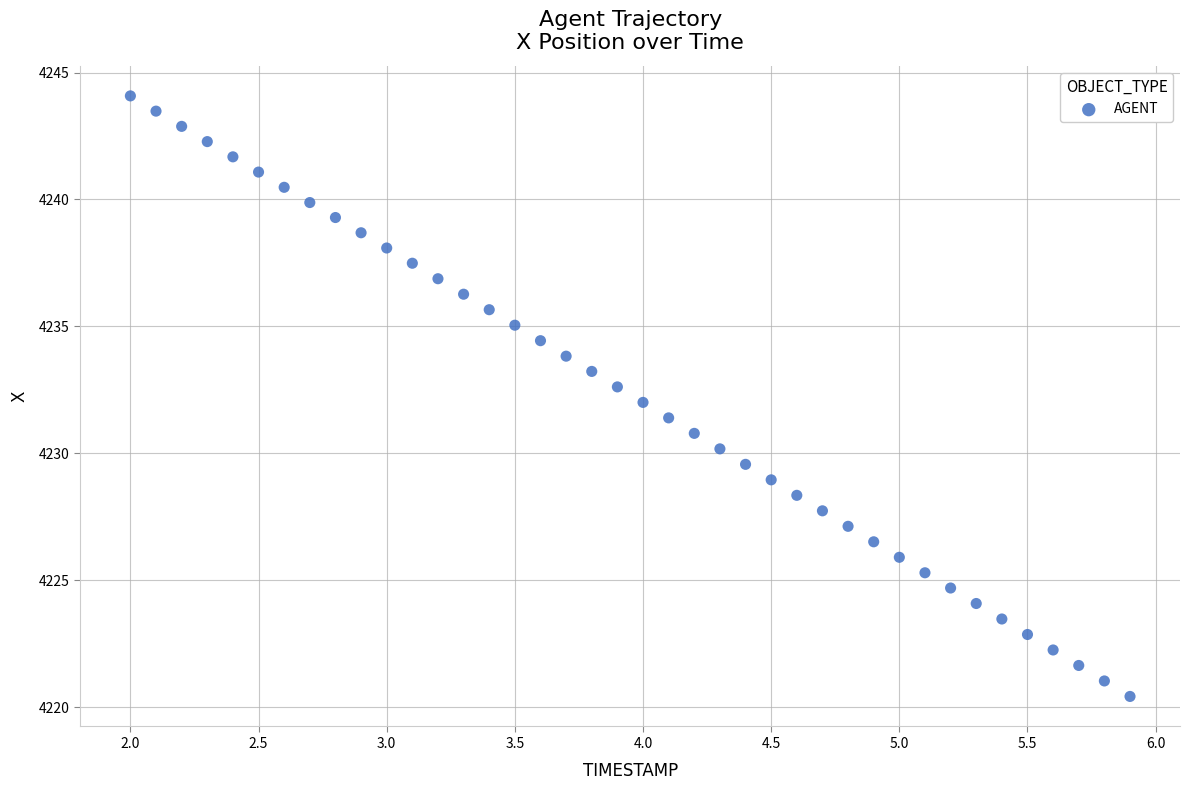

What is the range of X values (max minus min)?

3.9